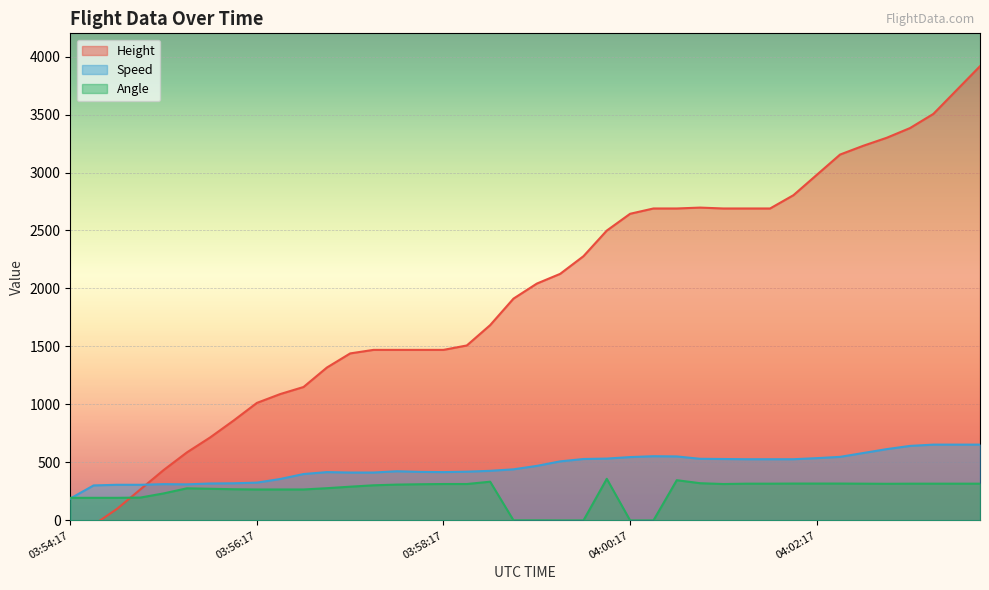

What is the label of the 39th point from the right?

03:54:32